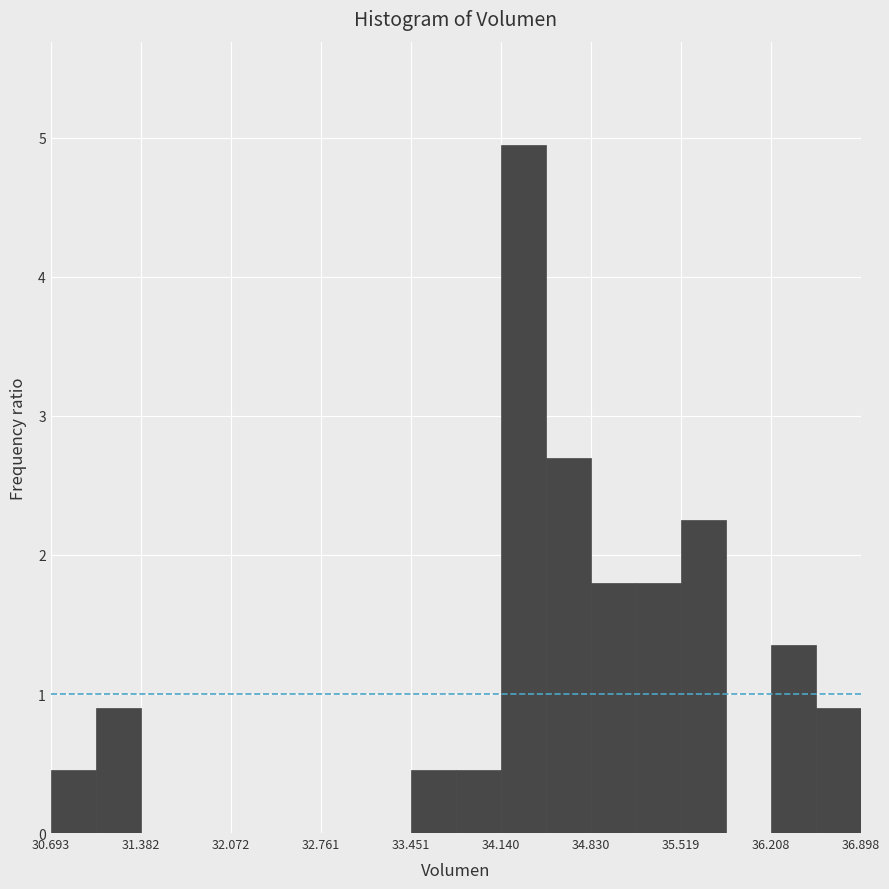

Around what value on the x-axis is the tallest bar? Give the approximate position of its centre, as read against the axis.

34.3